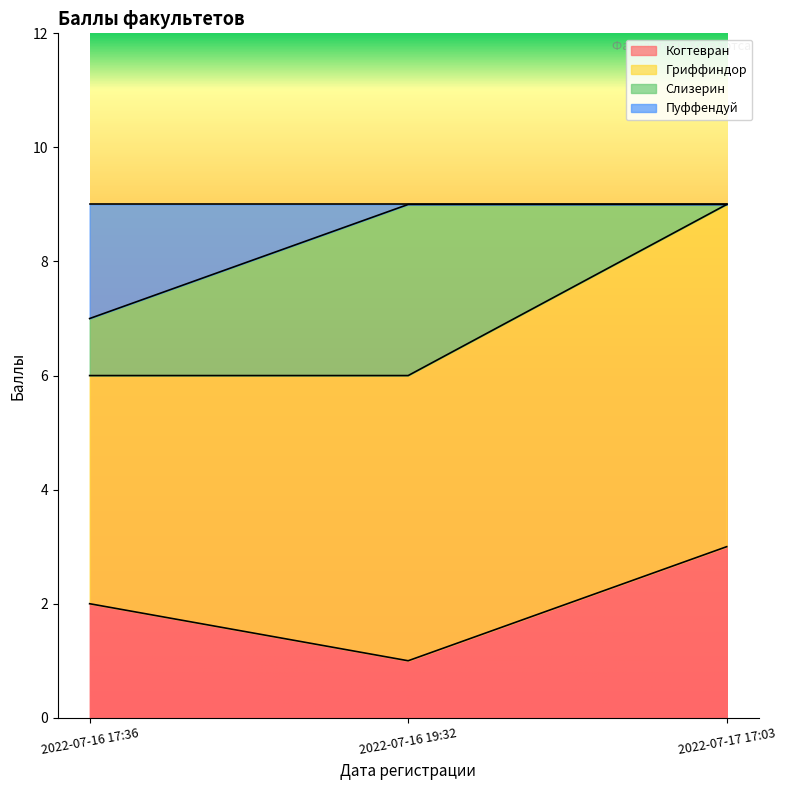

How many data points does each series have?

3